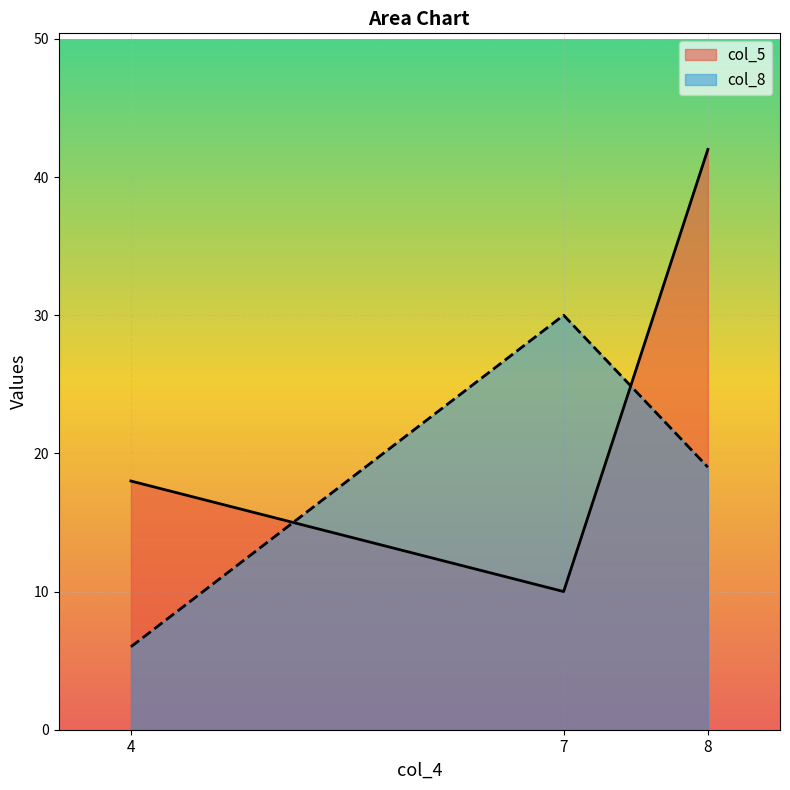

Reading left to right, extract all data points from this chart.

col_5: 18	10	42
col_8: 6	30	19